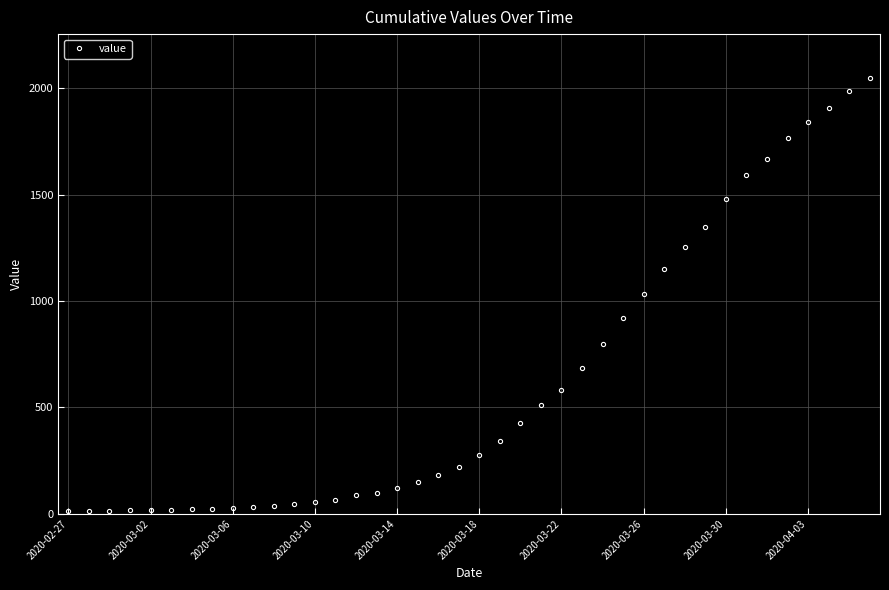

How many data points does each series have?

40